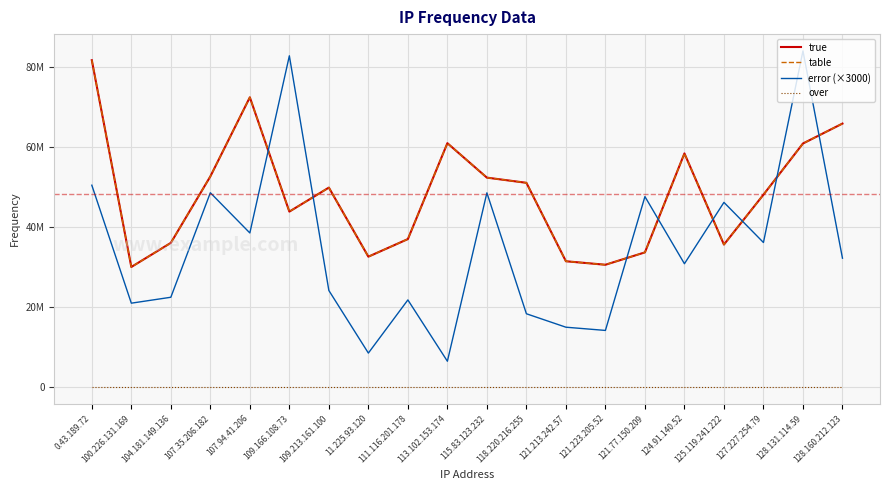

At how many categories does at least one series exceed 12932084?

20